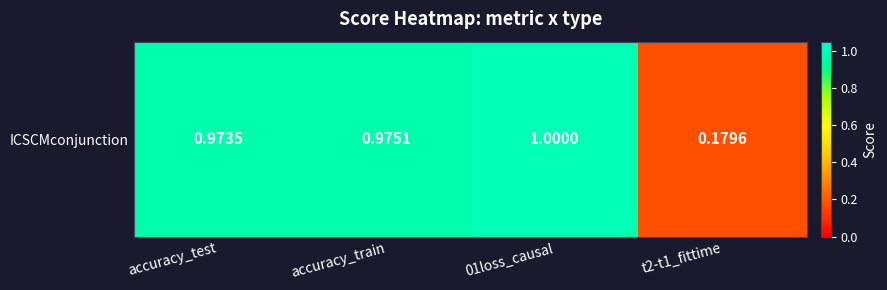

What value does the data have at accuracy_test?

1.0